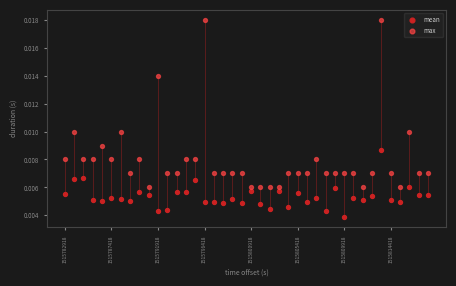

Which series reaches the maximum Y coordinate?

max